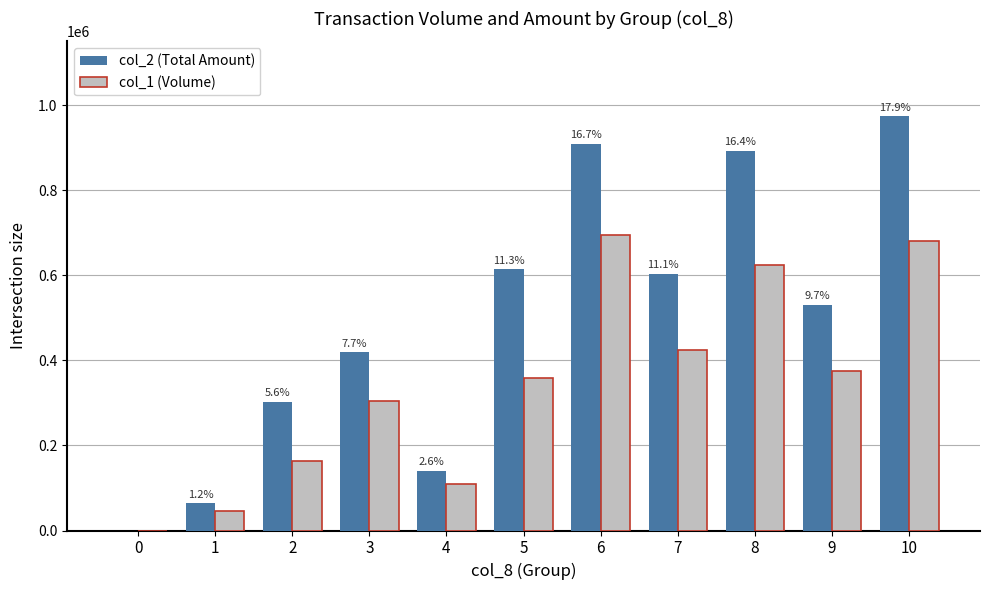

What are all the series names shown in the legend?

col_2 (Total Amount), col_1 (Volume)